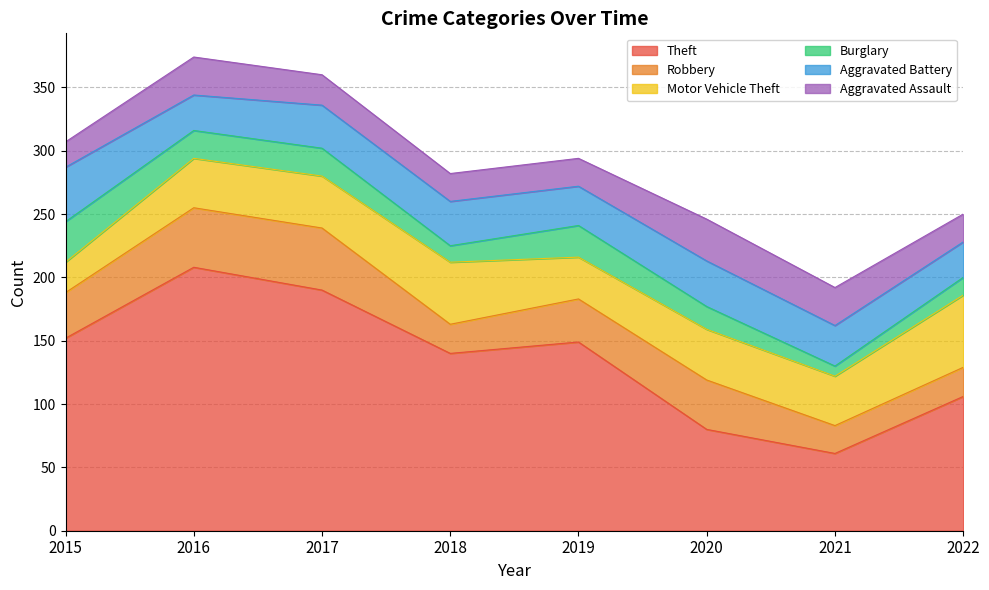

Which series changed the most between 2017 and 2019?

Theft